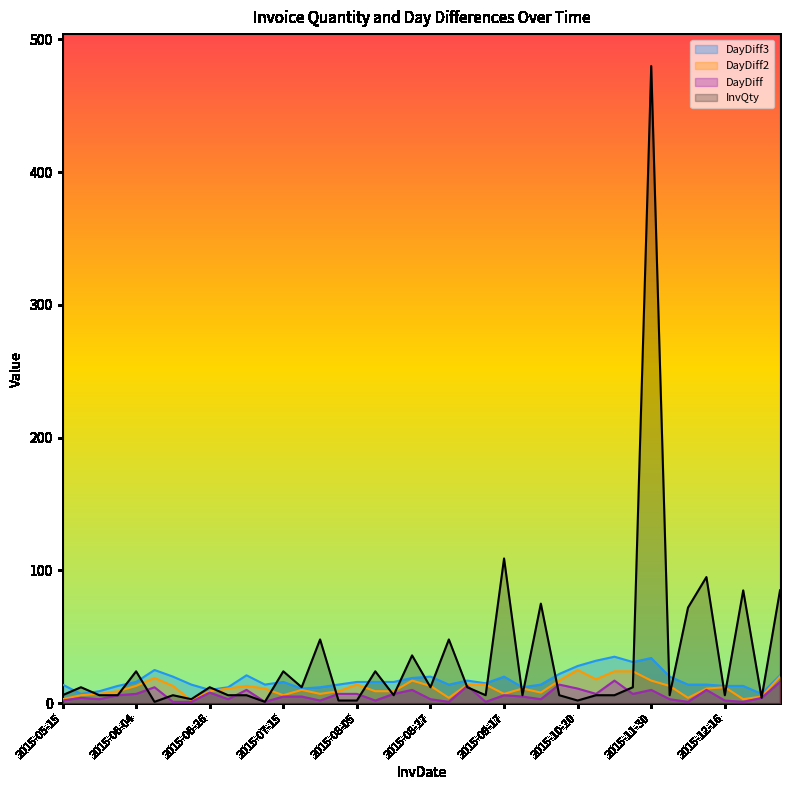

True or false: DayDiff2 has a value of 5 at 2015-08-24.

False